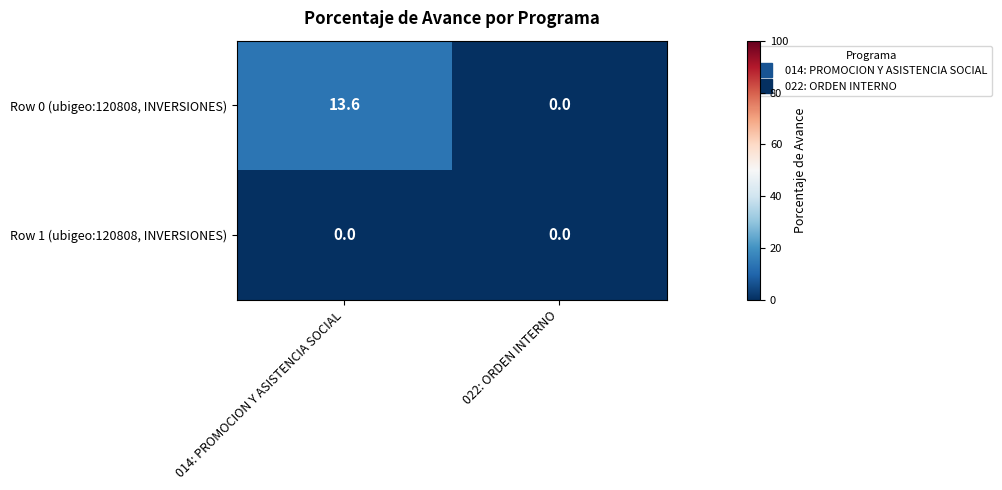

Reading left to right, list all the values displayed in this chart.

Row 0 (ubigeo:120808, INVERSIONES): 13.6	0.0
Row 1 (ubigeo:120808, INVERSIONES): 0.0	0.0